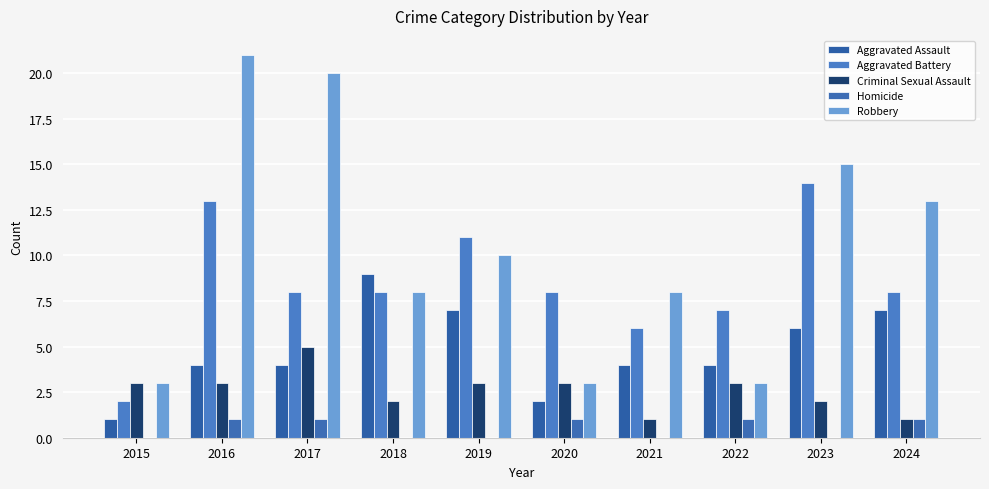

What is the difference between the second highest and minimum values in the Homicide series?

1